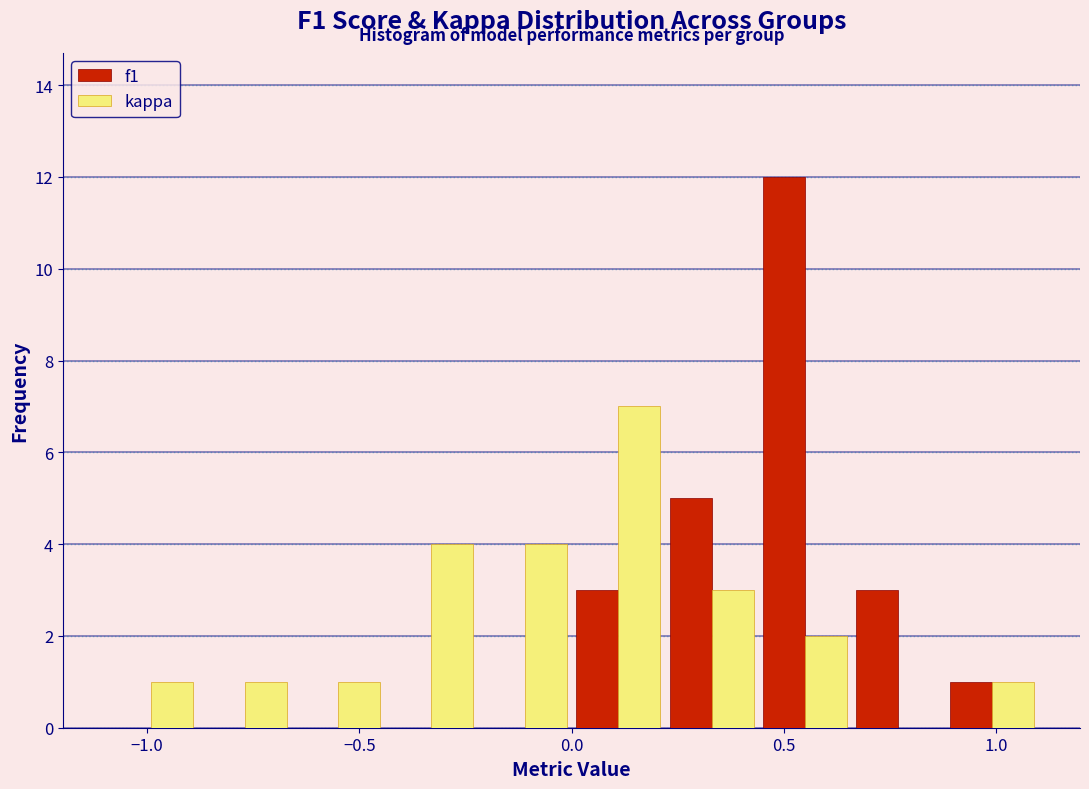

In the kappa series, which range on the x-axis has the tallest bar?

0.00 to 0.22